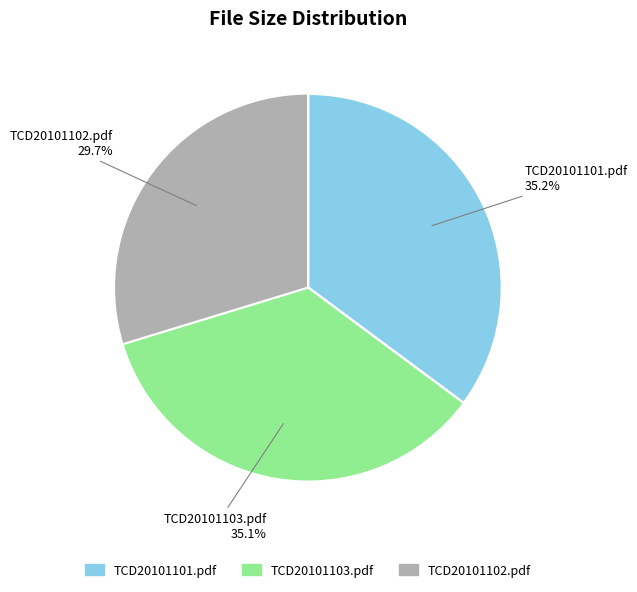

Which category has the smallest portion of the pie?

TCD20101102.pdf